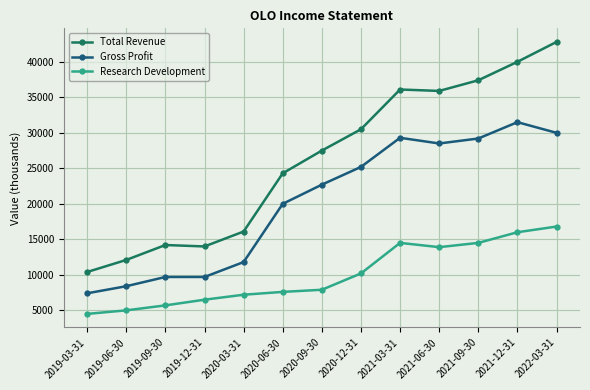

What is the sum of all Research Development values?

130300